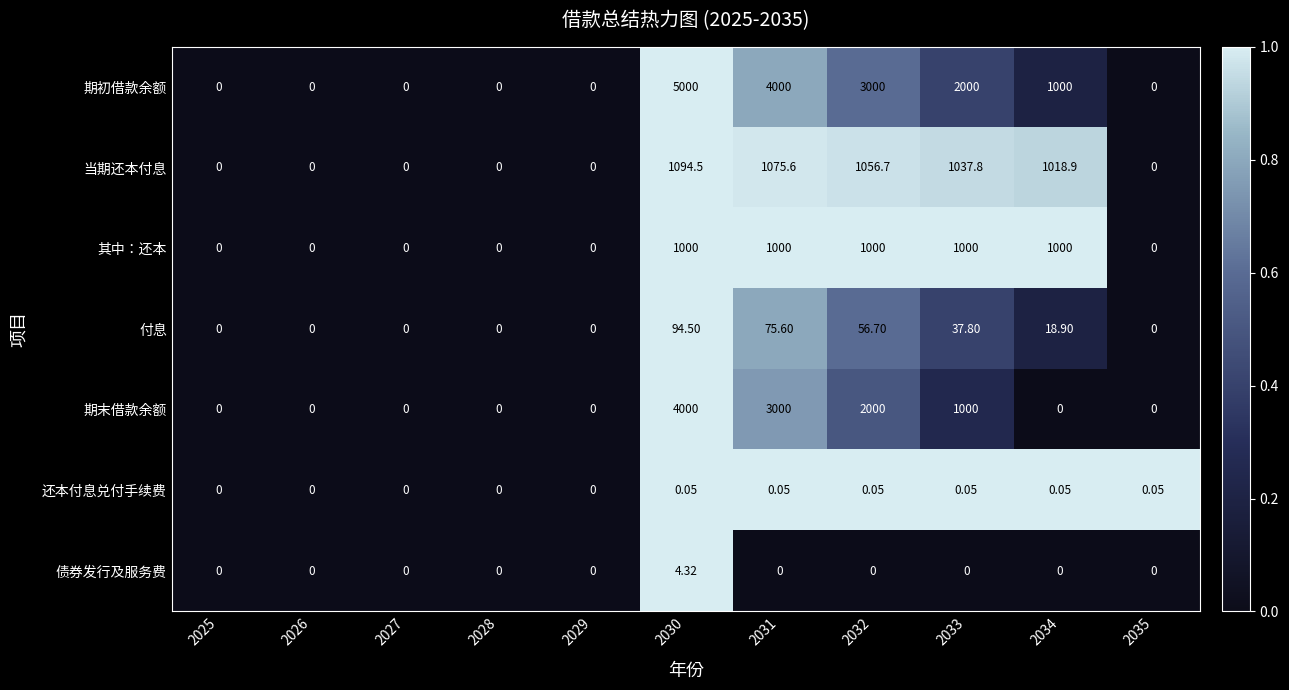

Which series has the largest total across all categories?

期初借款余额